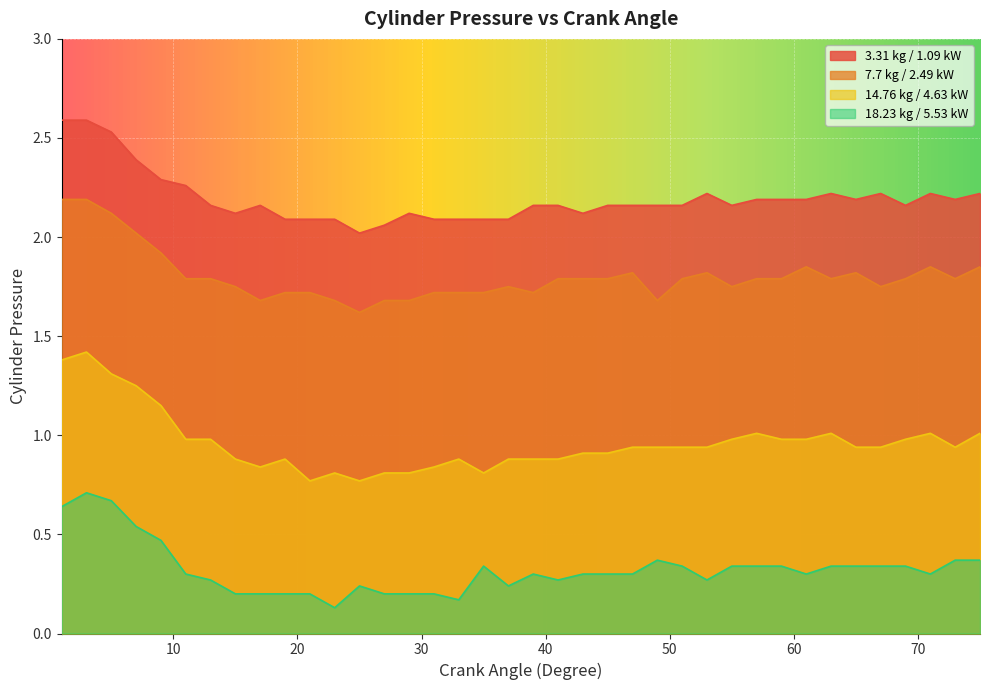

What are all the series names shown in the legend?

3.31 kg / 1.09 kW, 7.7 kg / 2.49 kW, 14.76 kg / 4.63 kW, 18.23 kg / 5.53 kW